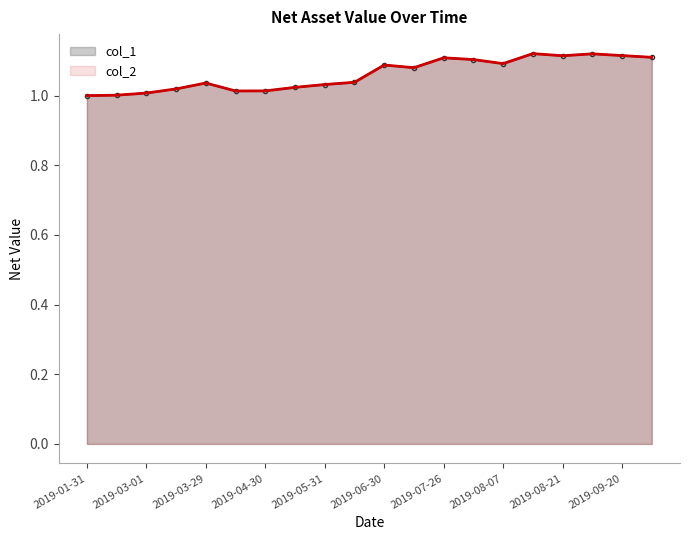

The value of col_2 at 2019-09-20 is 1.1. True or false?

True